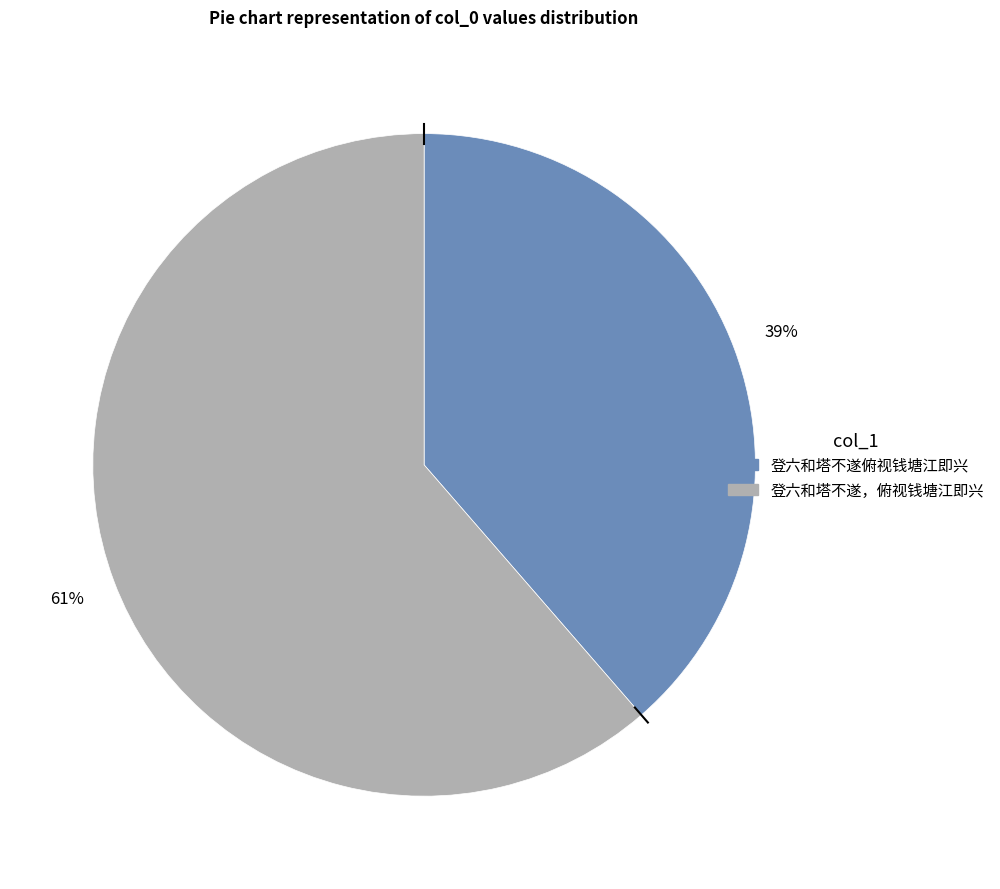

Which slice is the largest?

登六和塔不遂，俯视钱塘江即兴